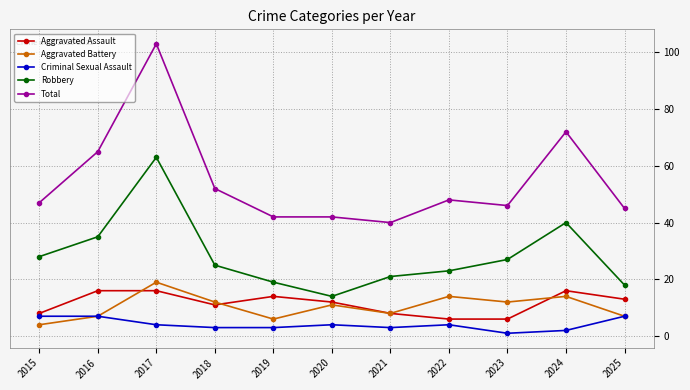

What is the difference between the Aggravated Assault values at 2019 and 2020?

2